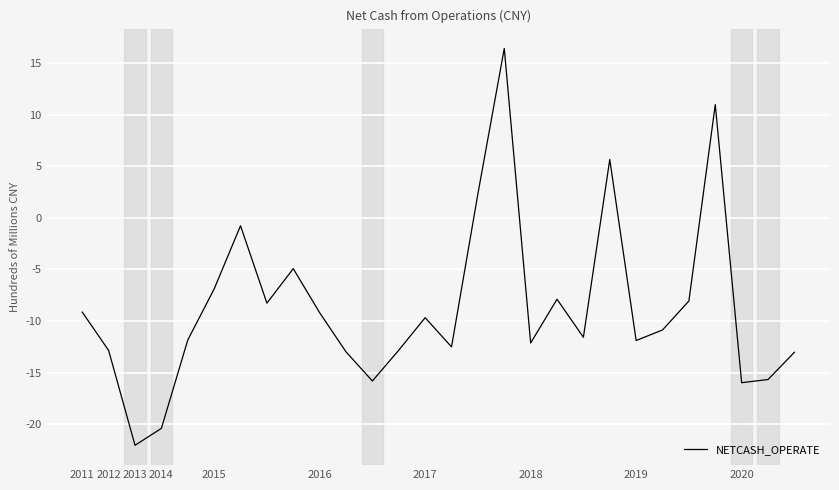

How many distinct data groups are displayed?

1